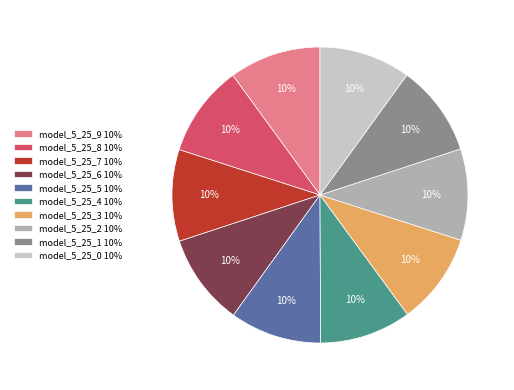

How many slices are in this pie chart?

10